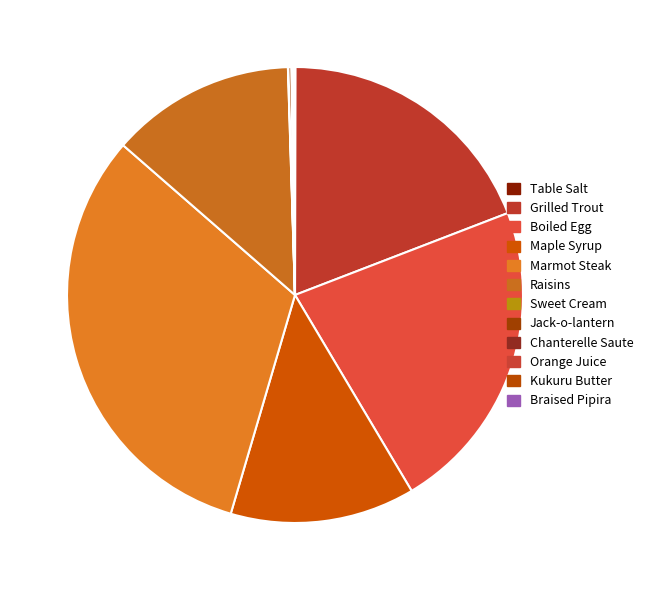

To the nearest percent, what is the average slice percentage?

8%